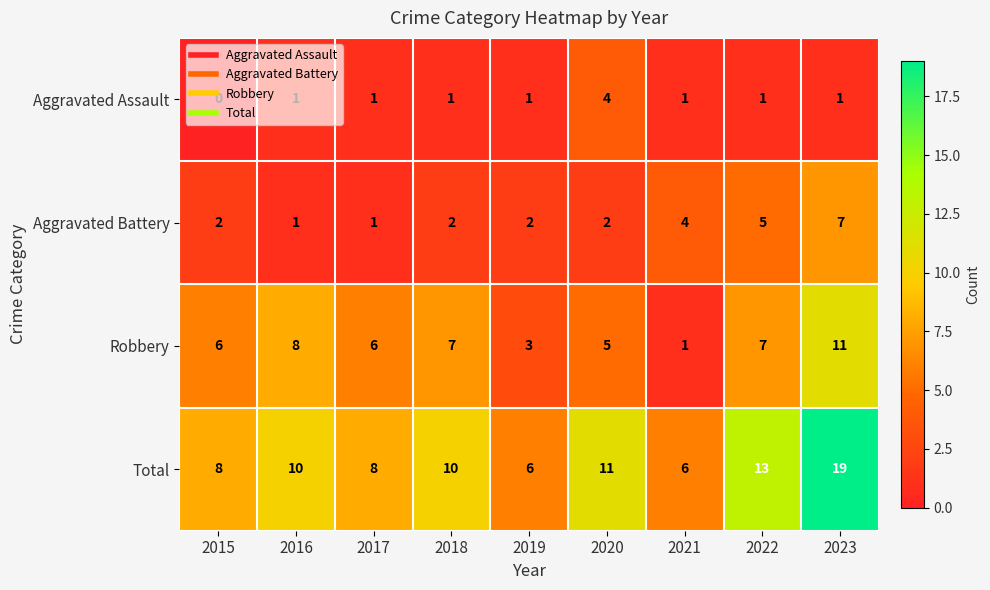

How many data points in Total are less than 10?

4